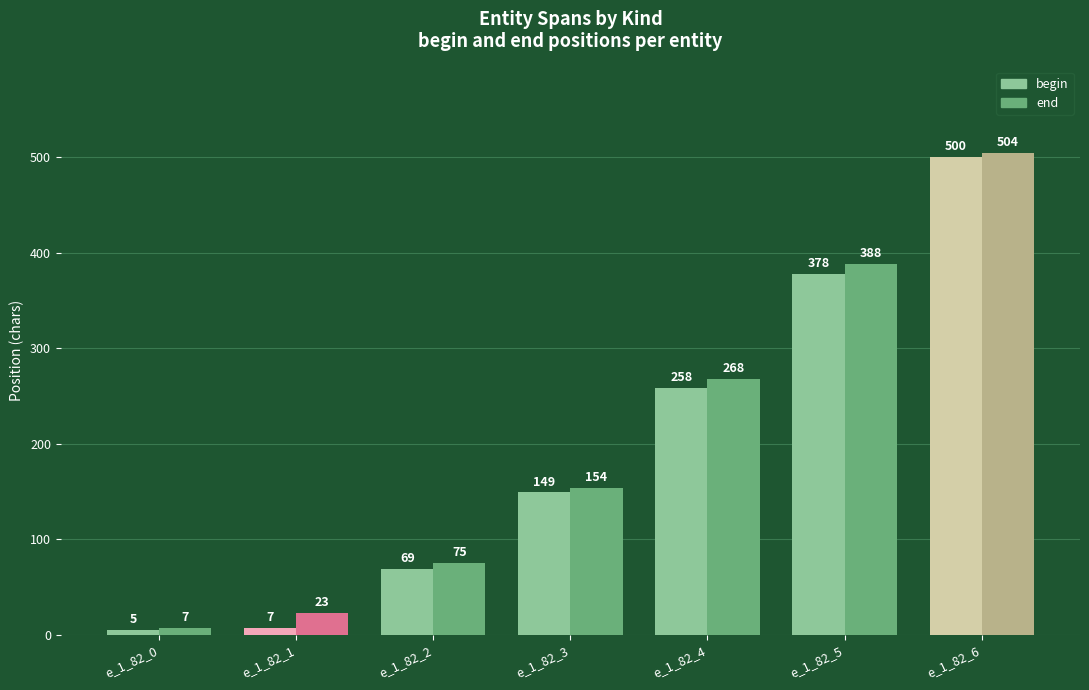

What is the value of the end bar at the 7th from the left?

504